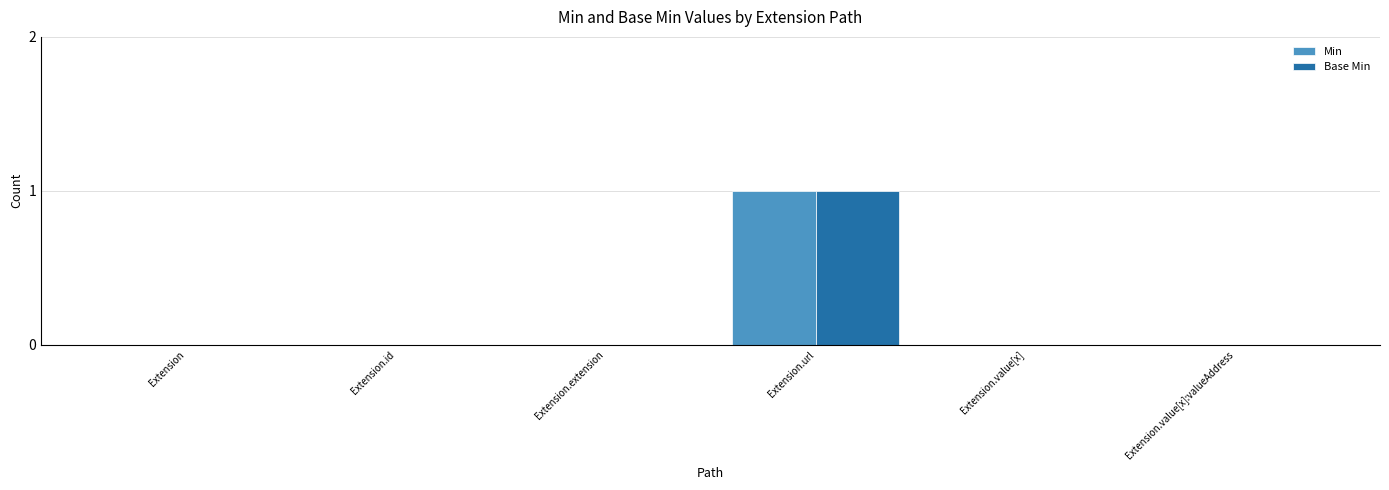

True or false: Min has a value of 0 at Extension.

True